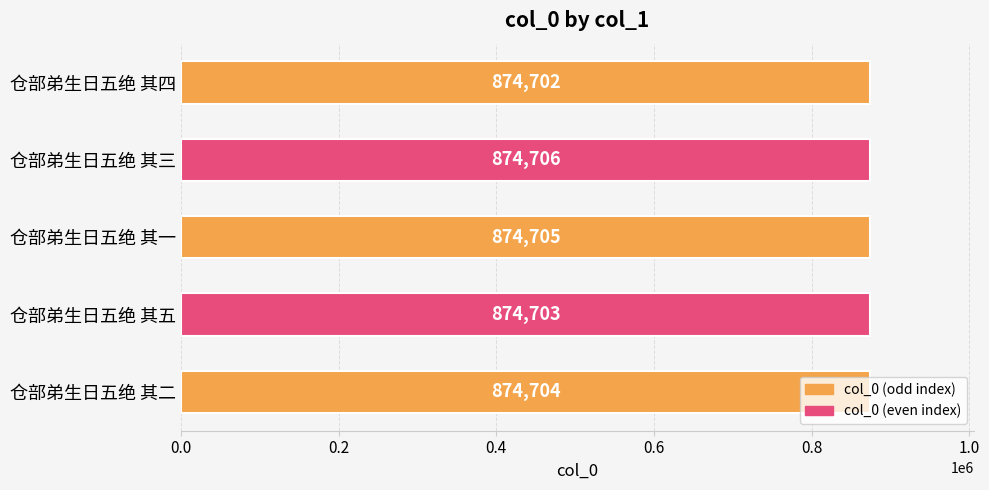

What is the average value?

874704